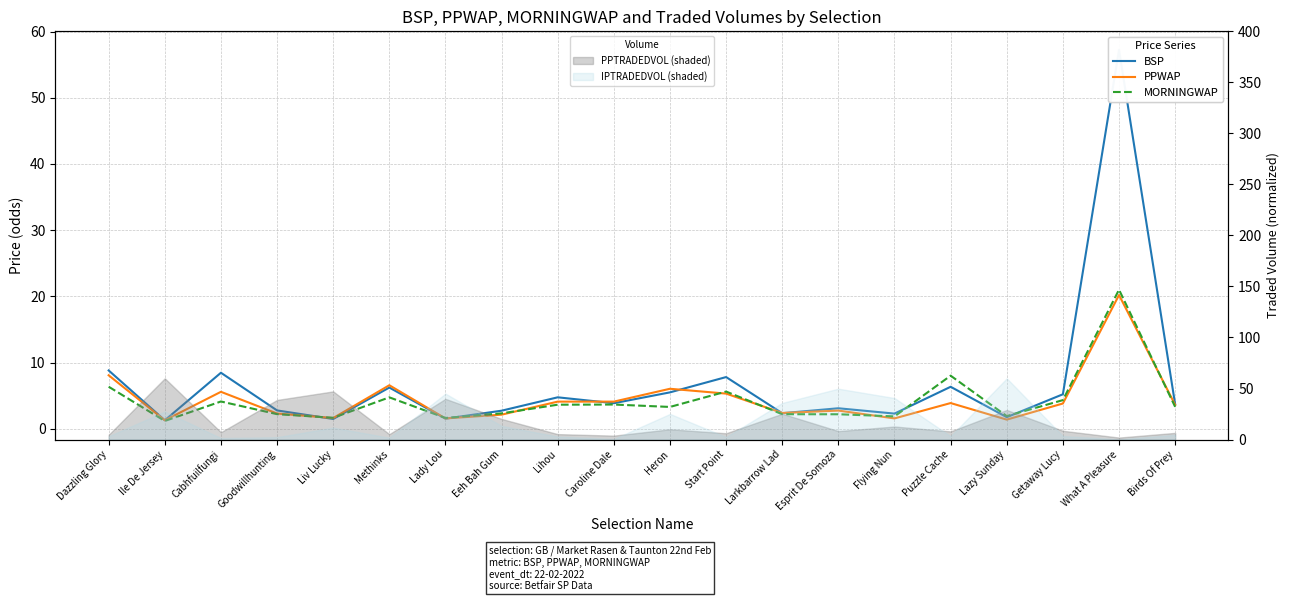

What is the label of the 16th point from the right?

Liv Lucky